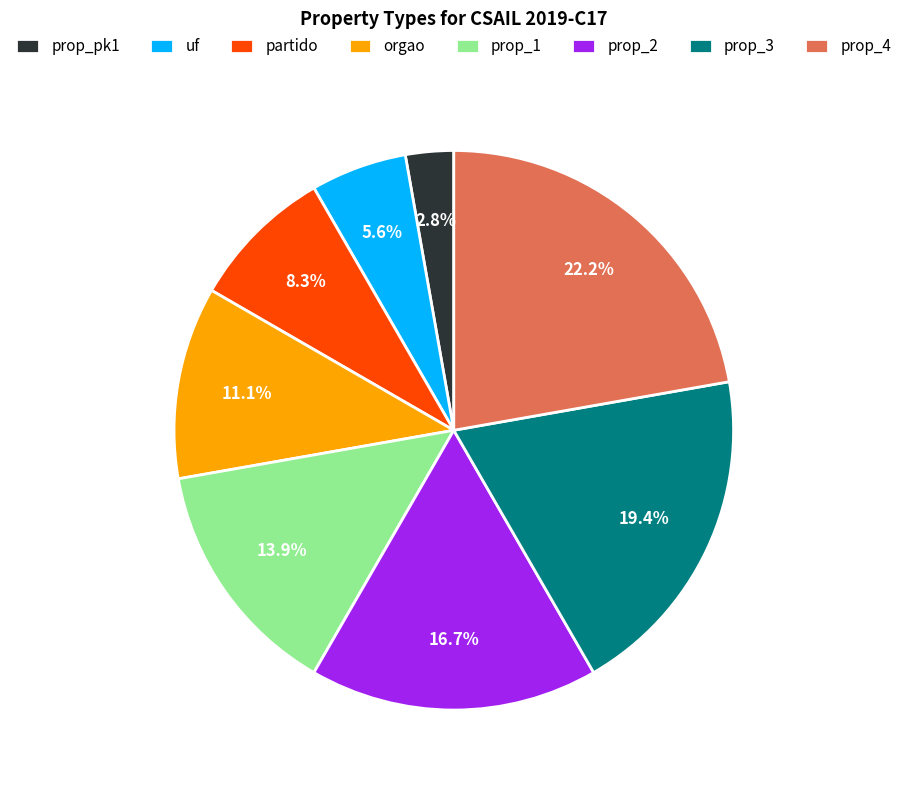

How many segments does this pie chart have?

8